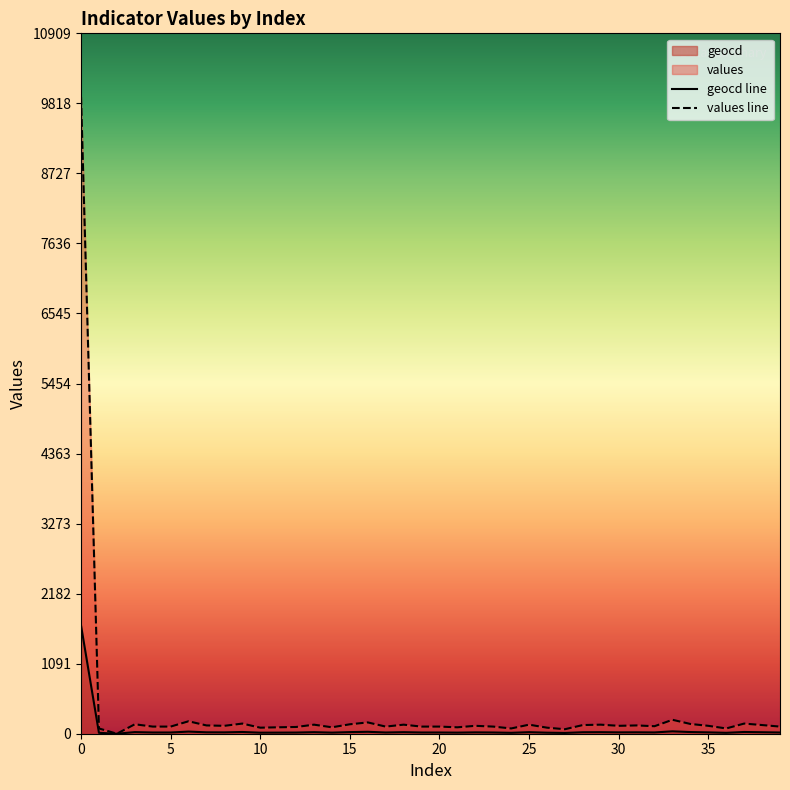

Between 10 and 31, which is larger?

31